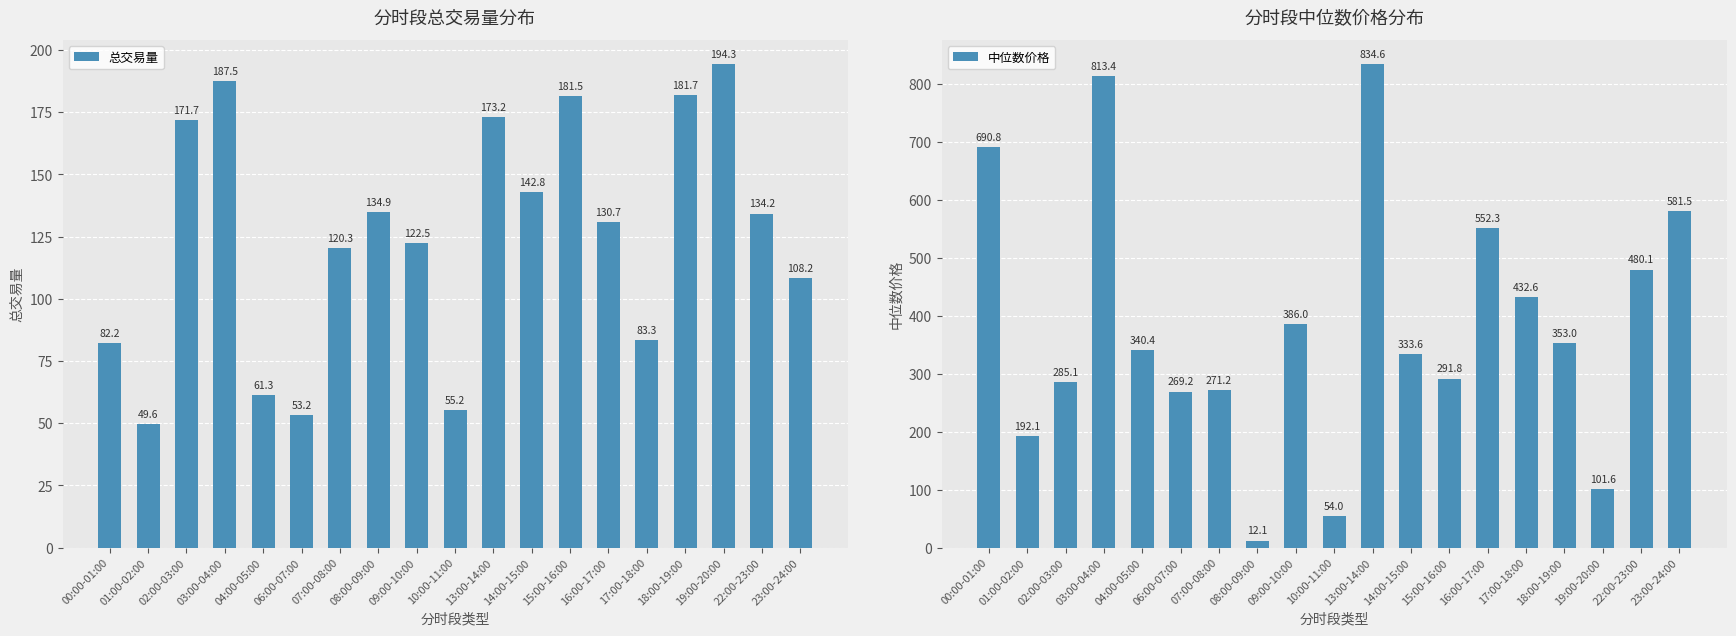

What are all the series names shown in the legend?

总交易量, 中位数价格